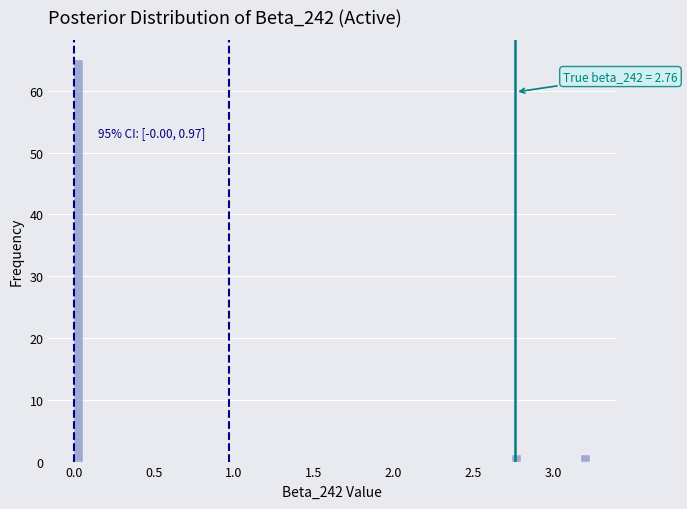

Around what value on the x-axis is the tallest bar? Give the approximate position of its centre, as read against the axis.

0.05